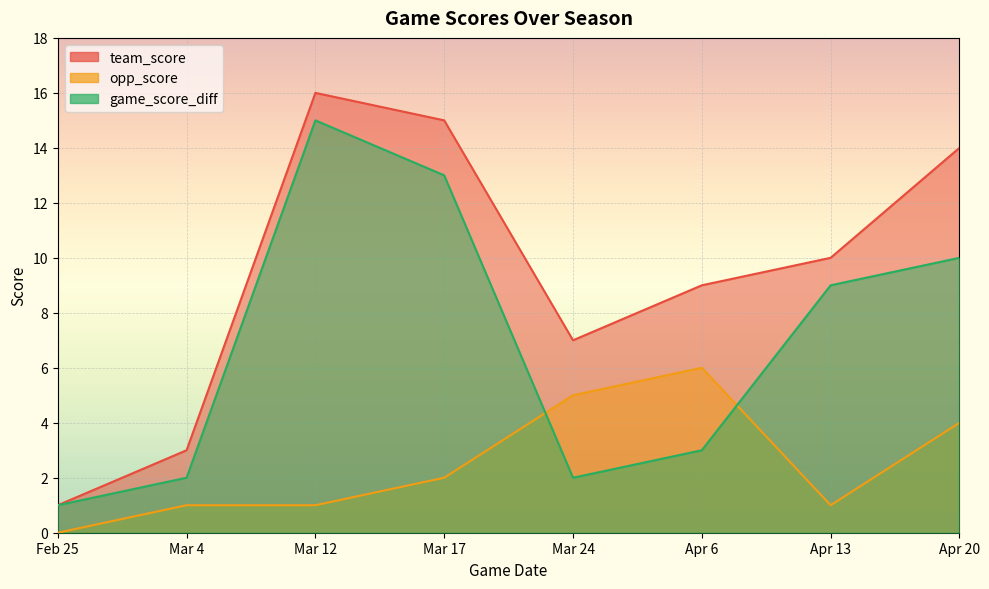

At how many categories does at least one series exceed 3?

6